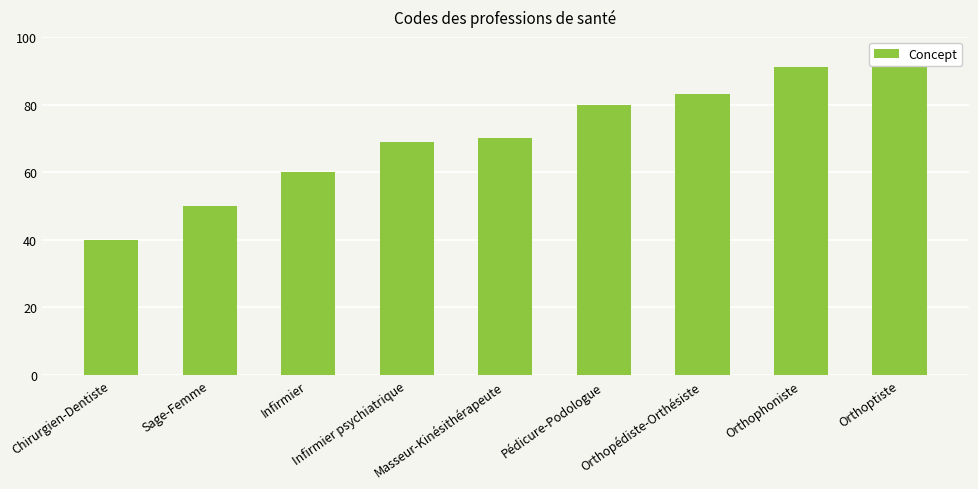

Does the chart contain stacked bars?

No